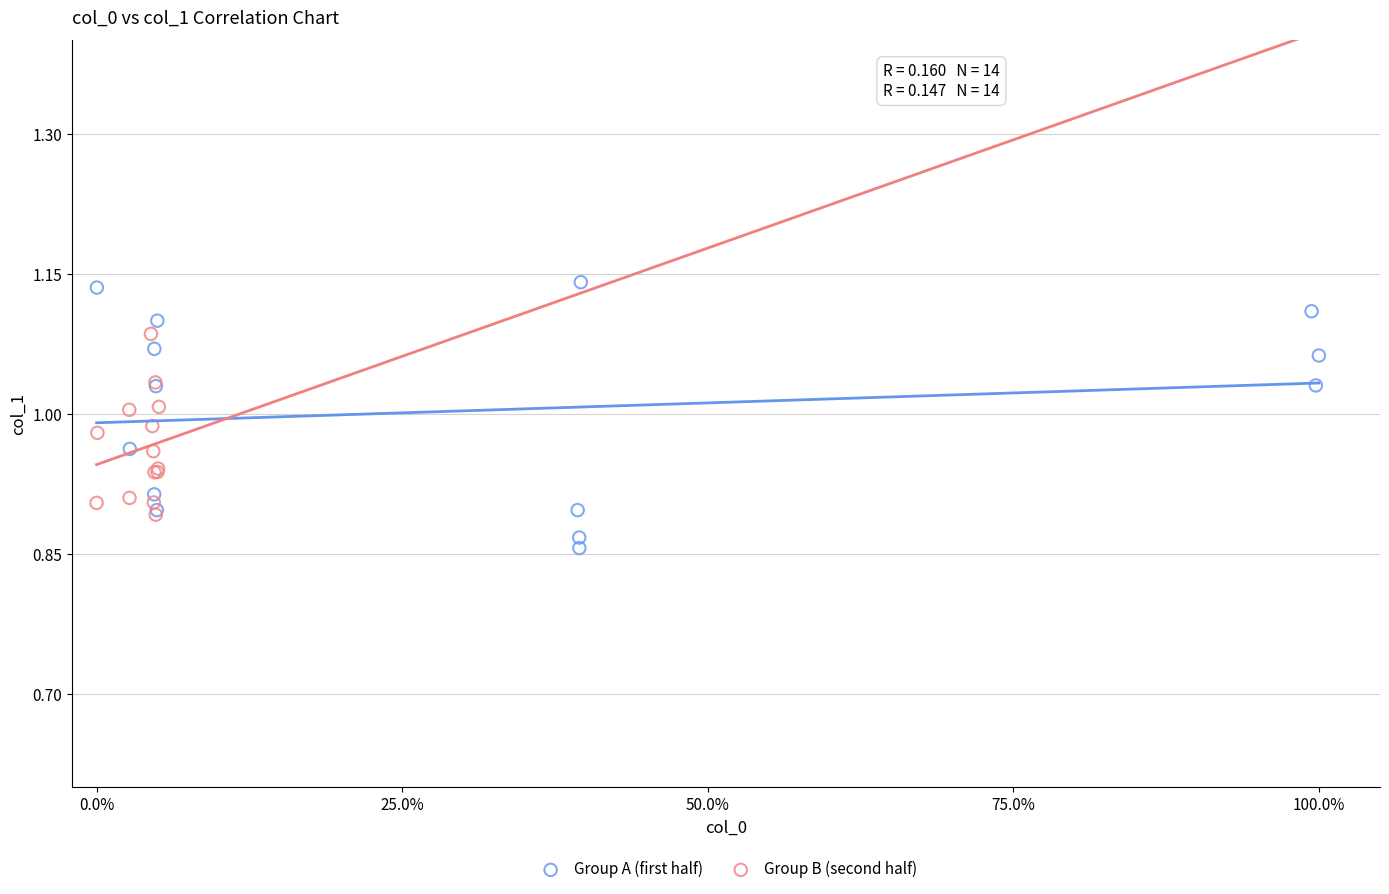

Which series has the largest Y range (max minus min)?

Group A (first half)